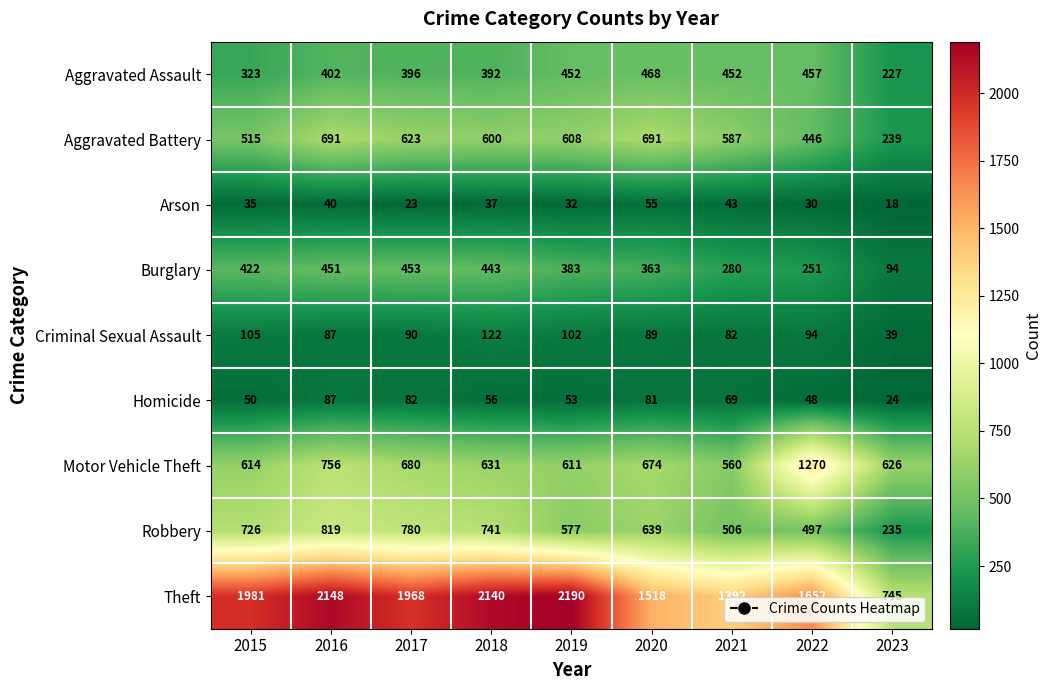

Which series has the widest spread of values?

Theft